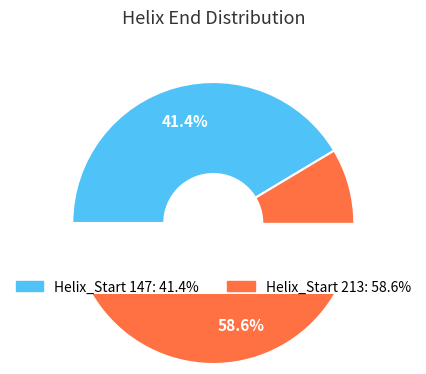

What is the majority slice?

213